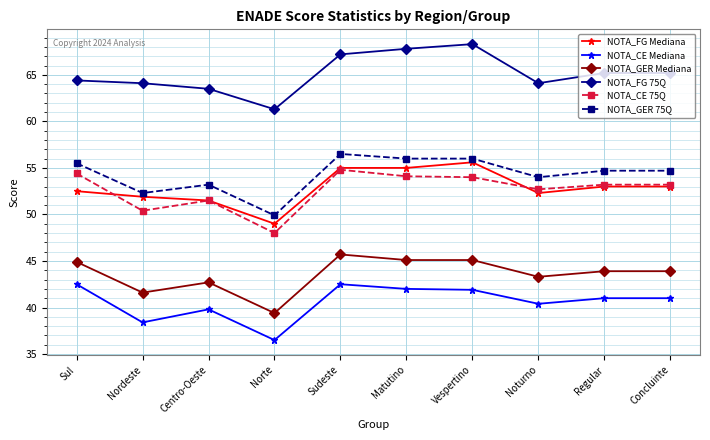

Which label corresponds to the largest value in the chart?

Vespertino